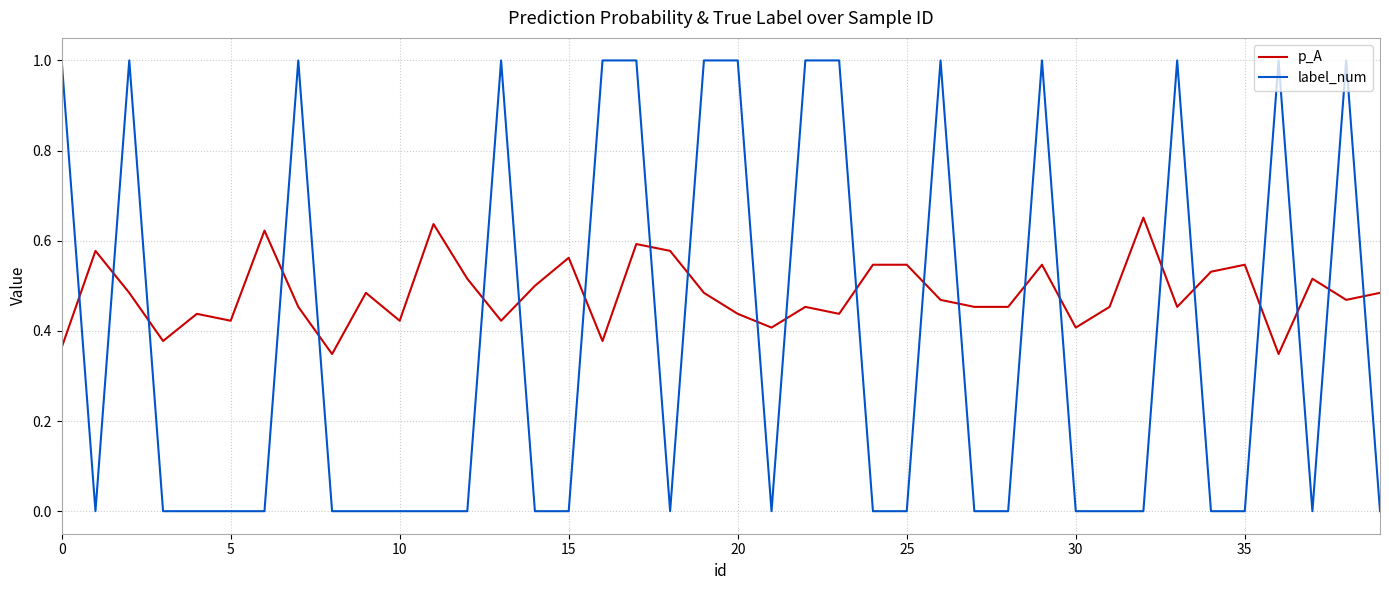

What is the sum of all p_A values?

19.3